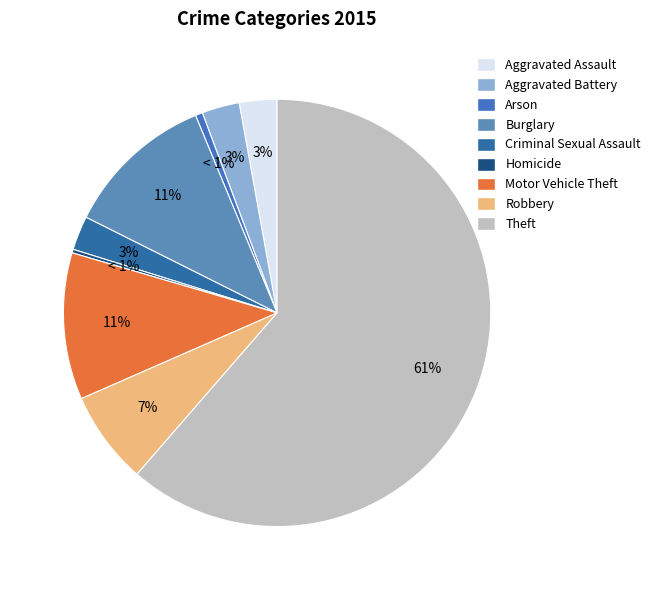

Is it true that Theft is 61% of the pie?

True